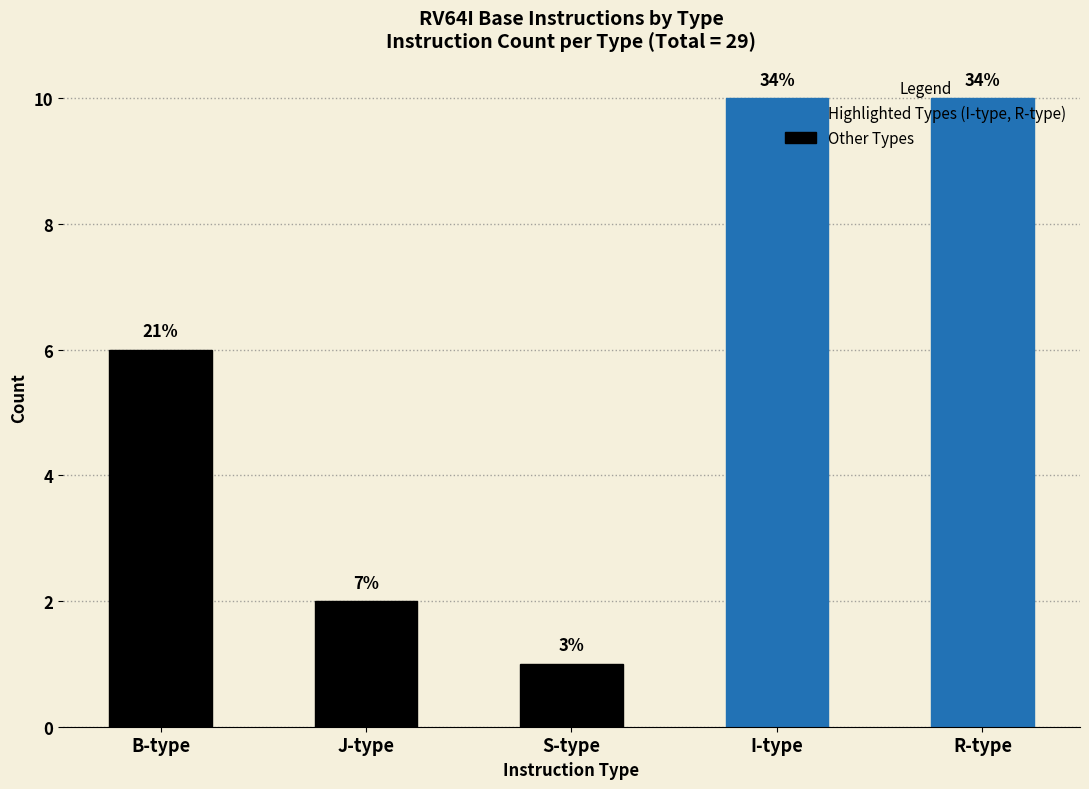

Between B-type and R-type, which is larger?

R-type